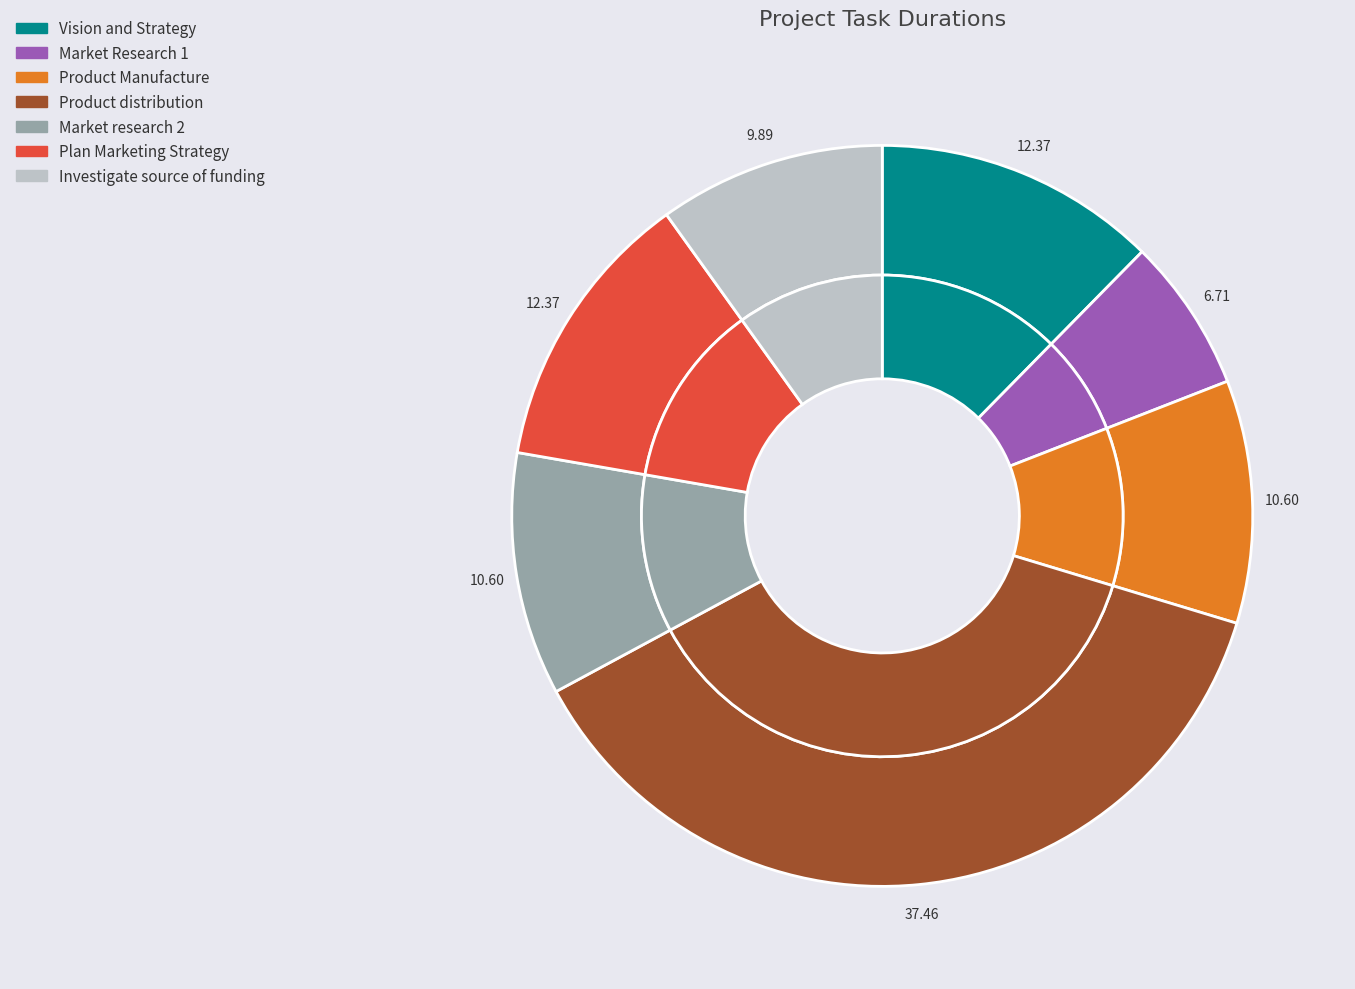

To the nearest percent, what is the average slice percentage?

14%